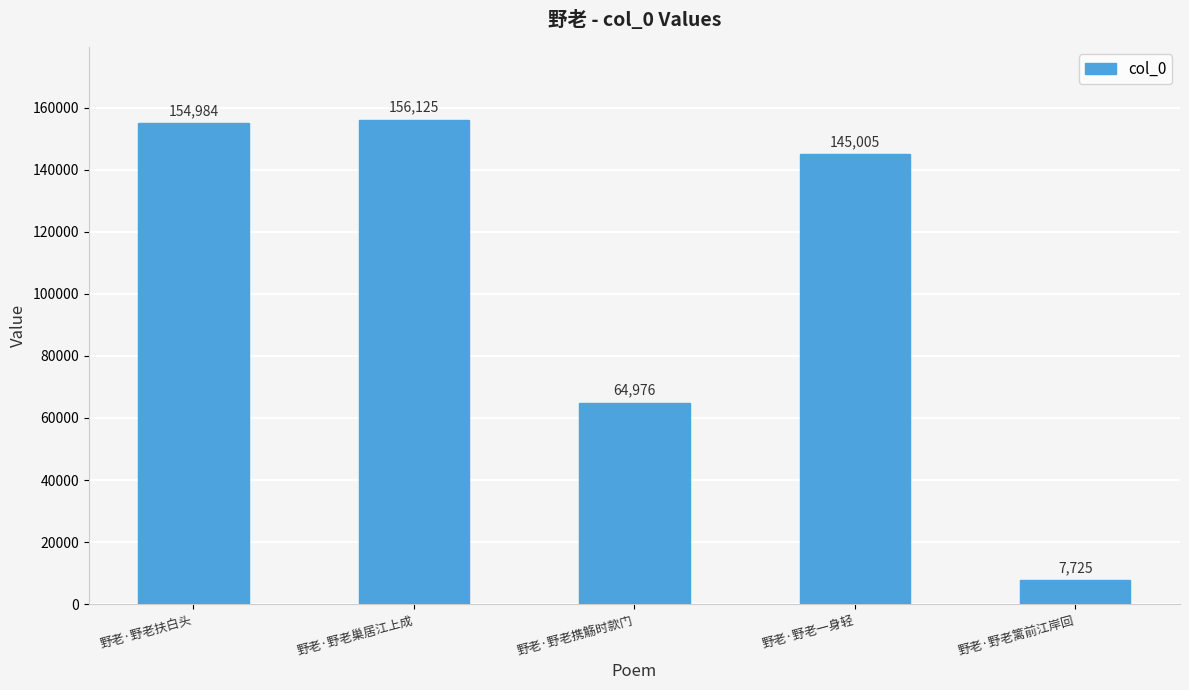

What is the sum of all values?

528815